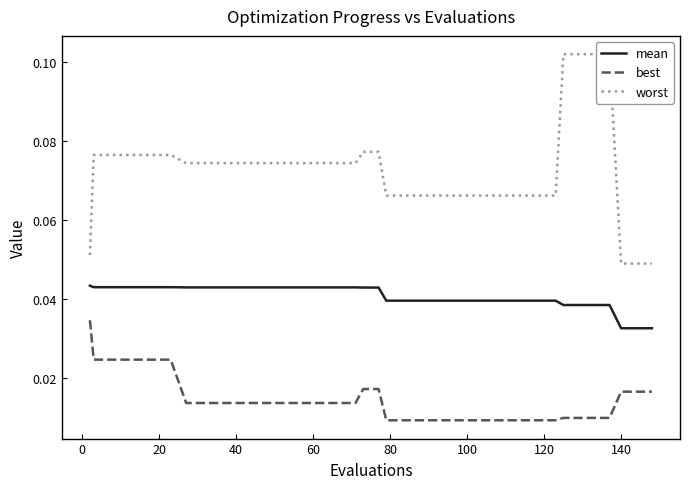

True or false: mean and best intersect in this chart.

False